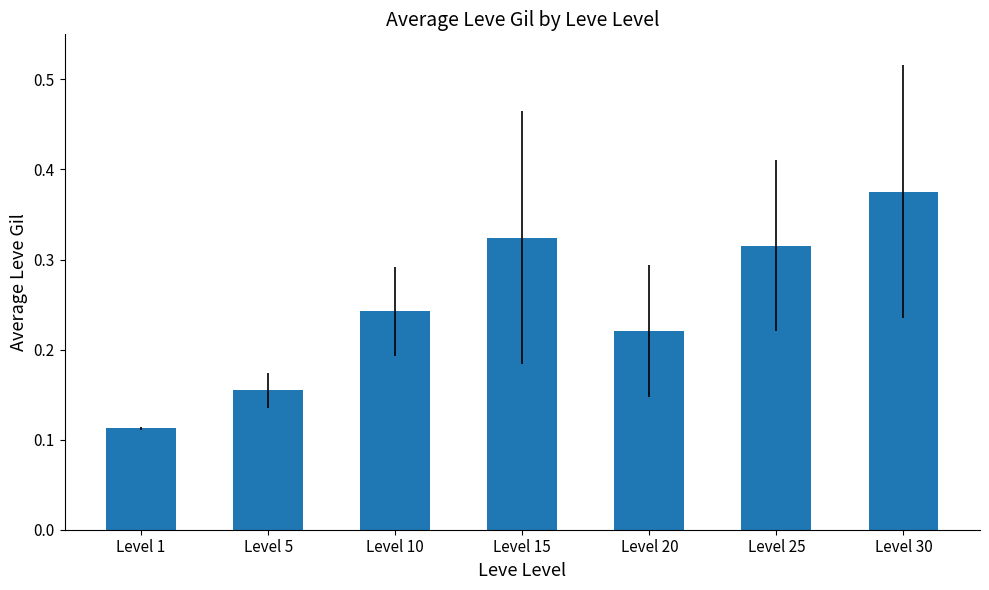

At which category does the chart reach its minimum across all series?

Level 1